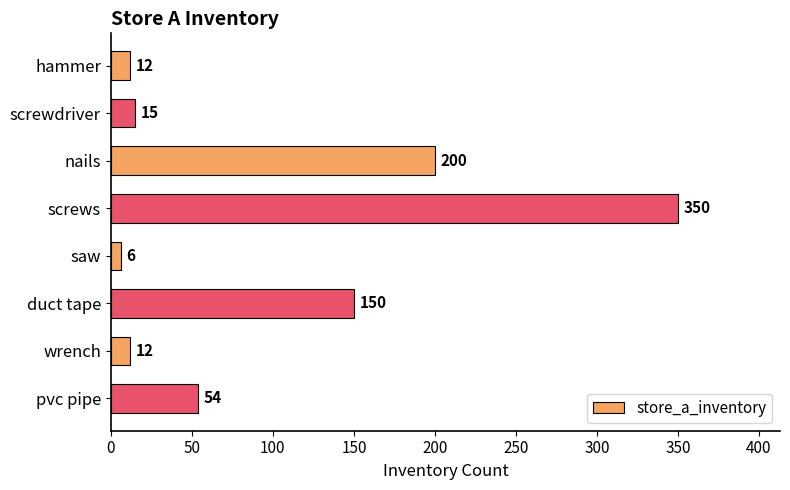

True or false: the data shows 96 at pvc pipe.

False